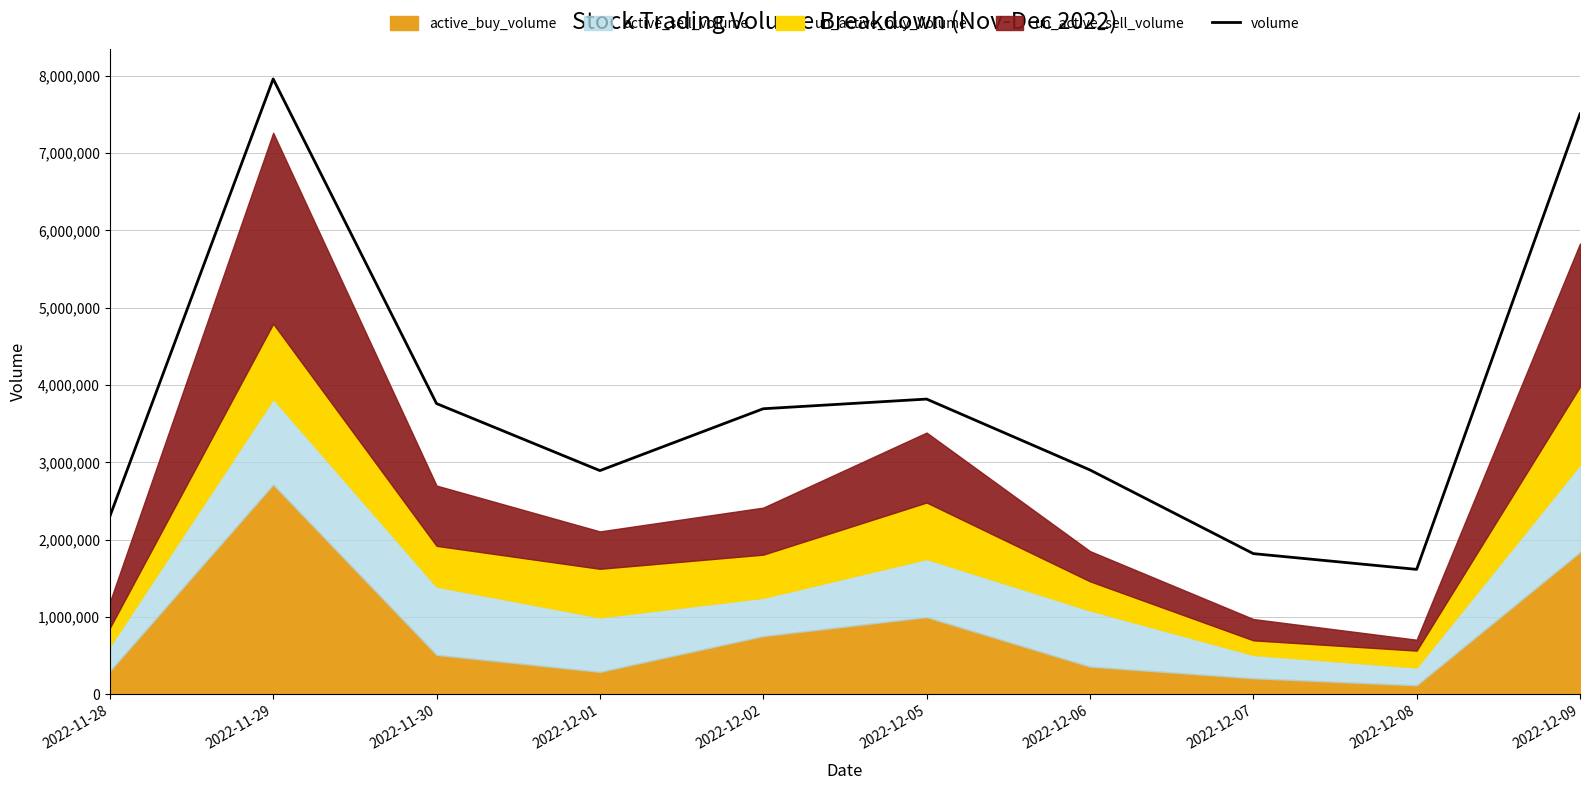

Which label corresponds to the smallest value in the chart?

2022-12-08